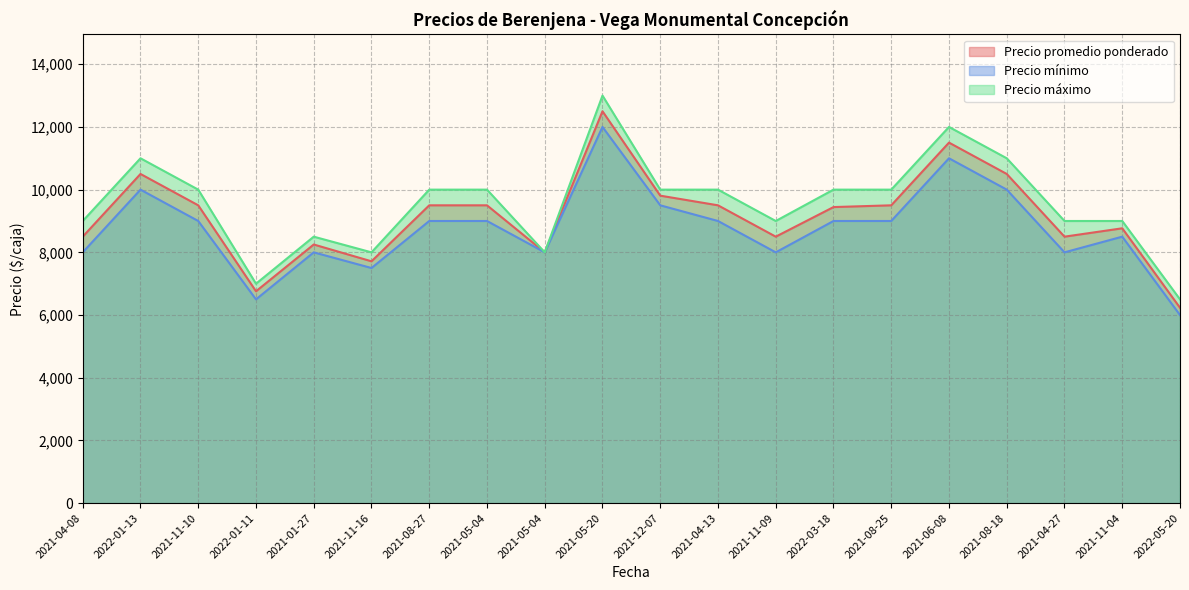

Which series has the largest total across all categories?

Precio máximo